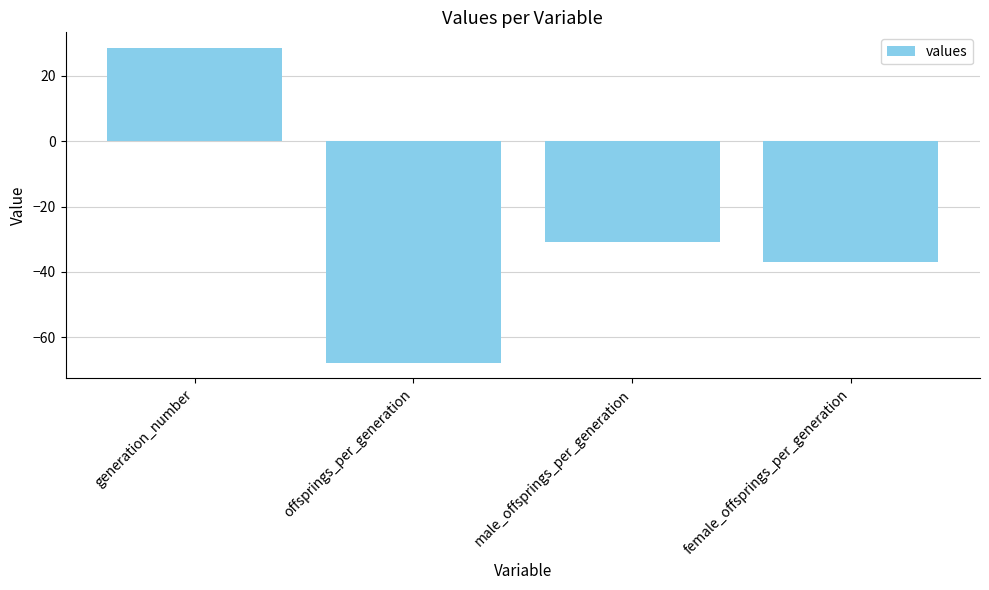

List the labels in order of value, smallest first.

offsprings_per_generation, female_offsprings_per_generation, male_offsprings_per_generation, generation_number